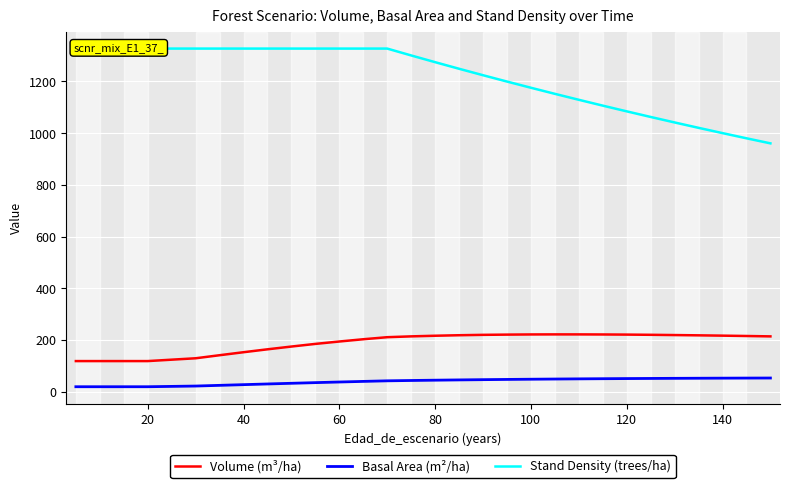

Rank the series by their maximum value, from highest to lowest.

Stand Density (trees/ha), Volume (m³/ha), Basal Area (m²/ha)